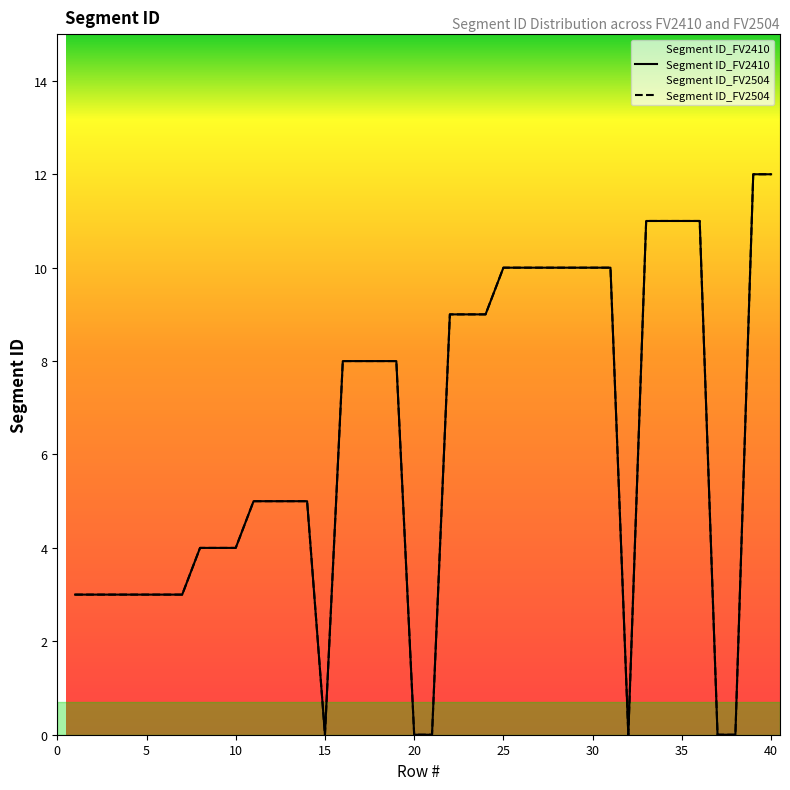

How many series are shown in this chart?

2